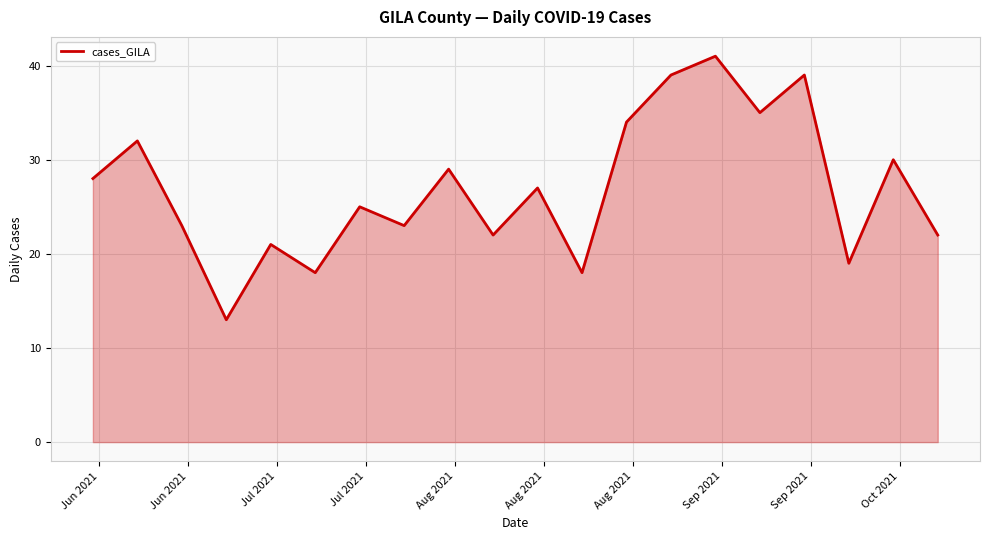

How many distinct data groups are displayed?

1